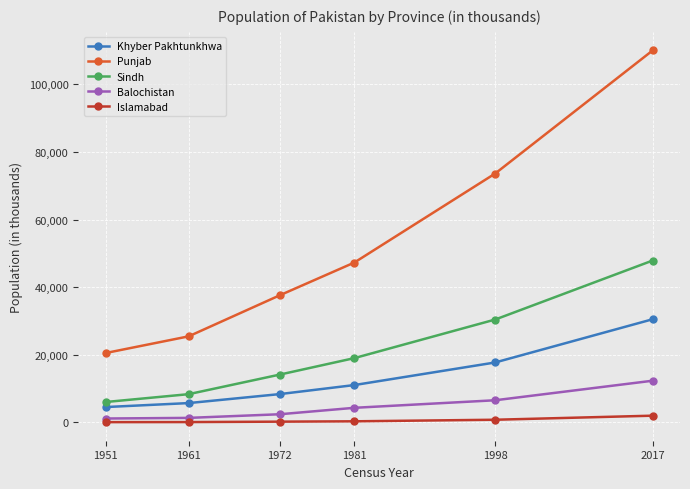

What is the value of the Khyber Pakhtunkhwa point at the 2nd from the left?

5731